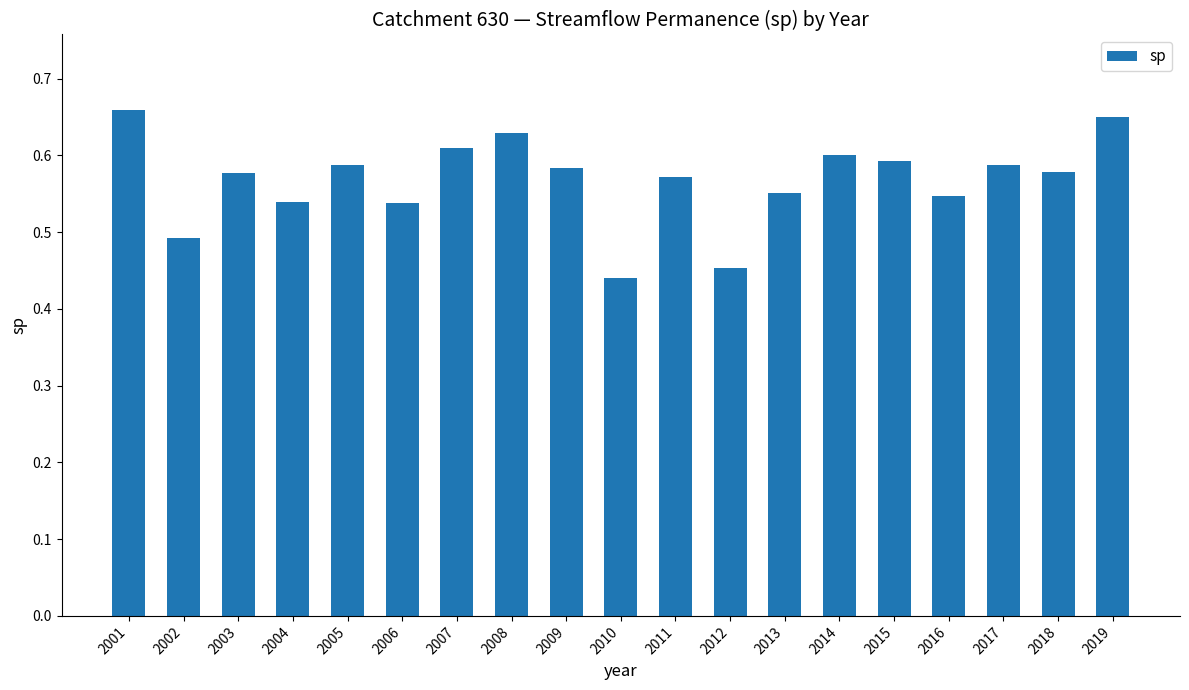

Between 2013 and 2014, which is larger?

2014